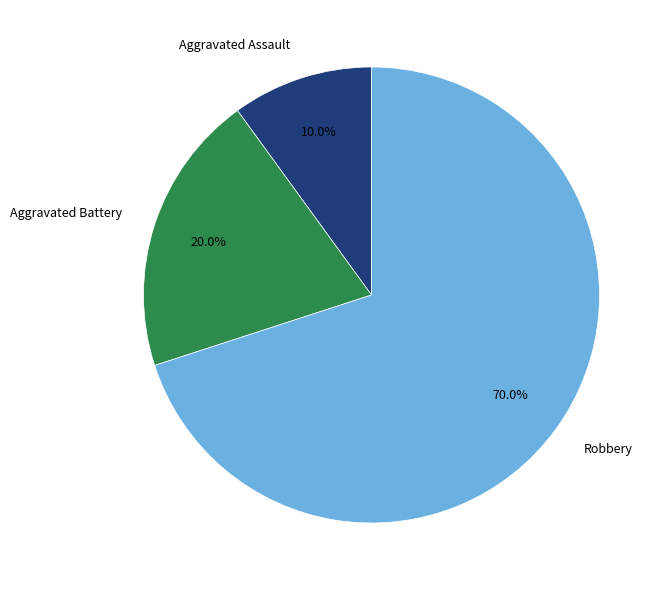

To the nearest percent, what portion does Robbery represent?

70%